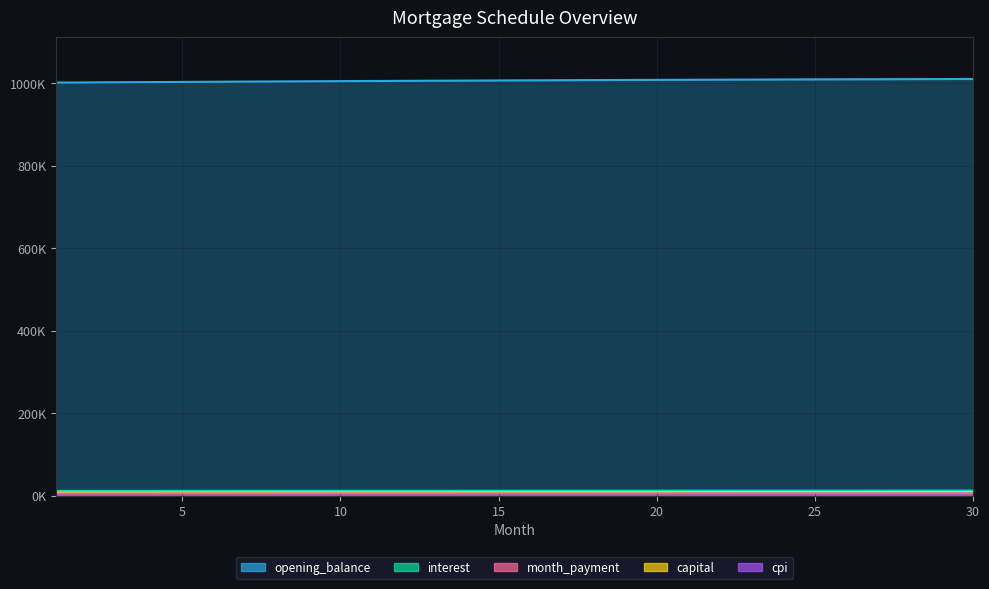

Reading right to left, list all the values displayed in this chart.

opening_balance: 30=1010821.3	29=1010657.2	28=1010482.5	27=1010297.3	26=1010101.9	25=1009896.2	24=1009680.2	23=1009454.2	22=1009218.2	21=1008972.2	20=1008716.4	19=1008450.8	18=1008175.4	17=1007890.5	16=1007596.0	15=1007292.0	14=1006978.6	13=1006655.9	12=1006324.0	11=1005982.9	10=1005632.7	9=1005273.4	8=1004905.2	7=1004528.2	6=1004142.3	5=1003747.7	4=1003344.4	3=1002932.5	2=1002512.2	1=1002083.3
interest: 30=7630.0	29=7618.2	28=7606.4	27=7594.6	26=7582.8	25=7571.0	24=7559.2	23=7547.4	22=7535.6	21=7523.8	20=7512.0	19=7500.2	18=7488.4	17=7476.6	16=7464.9	15=7453.1	14=7441.3	13=7429.6	12=7417.8	11=7406.0	10=7394.3	9=7382.5	8=7370.8	7=7359.0	6=7347.3	5=7335.6	4=7323.8	3=7312.1	2=7300.4	1=7288.7
month_payment: 30=5528.2	29=5516.7	28=5505.3	27=5493.8	26=5482.4	25=5471.0	24=5459.6	23=5448.3	22=5436.9	21=5425.6	20=5414.4	19=5403.1	18=5391.9	17=5380.7	16=5369.5	15=5358.3	14=5347.2	13=5336.1	12=5325.0	11=5313.9	10=5302.8	9=5291.8	8=5280.8	7=5269.8	6=5258.9	5=5247.9	4=5237.0	3=5226.1	2=5215.3	1=5204.4
capital: 30=9578.3	29=9555.5	28=9532.9	27=9510.3	26=9487.8	25=9465.3	24=9442.9	23=9420.5	22=9398.2	21=9376.0	20=9353.8	19=9331.7	18=9309.7	17=9287.7	16=9265.8	15=9243.9	14=9222.1	13=9200.4	12=9178.7	11=9157.1	10=9135.5	9=9114.0	8=9092.6	7=9071.2	6=9049.8	5=9028.6	4=9007.4	3=8986.2	2=8965.1	1=8944.0
cpi: 30=13158.3	29=13135.0	28=13111.7	27=13088.4	26=13065.2	25=13042.0	24=13018.8	23=12995.7	22=12972.5	21=12949.4	20=12926.4	19=12903.3	18=12880.3	17=12857.3	16=12834.4	15=12811.4	14=12788.5	13=12765.6	12=12742.8	11=12719.9	10=12697.1	9=12674.3	8=12651.6	7=12628.9	6=12606.2	5=12583.5	4=12560.9	3=12538.2	2=12515.7	1=12493.1